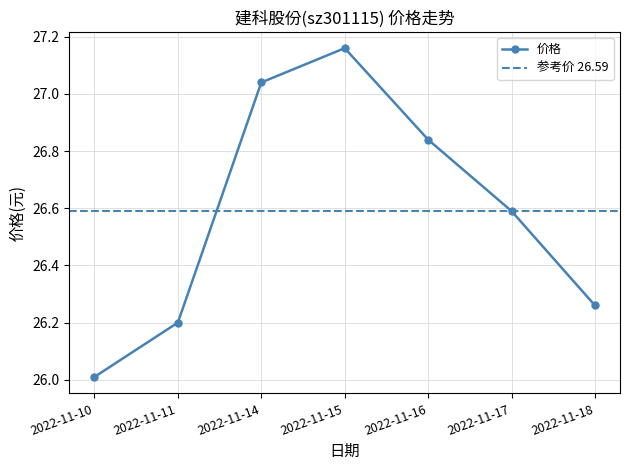

What is the approximate value at 2022-11-17?

26.6